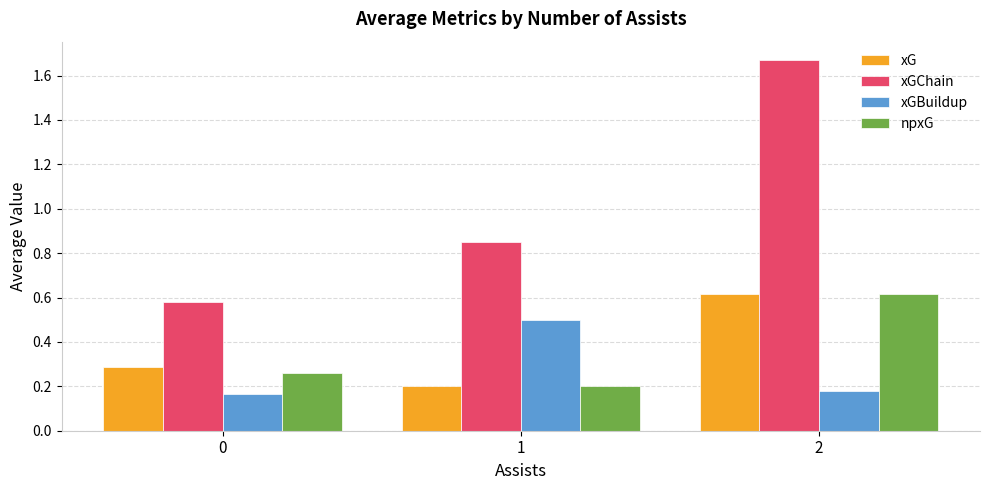

Which series has the widest spread of values?

xGChain